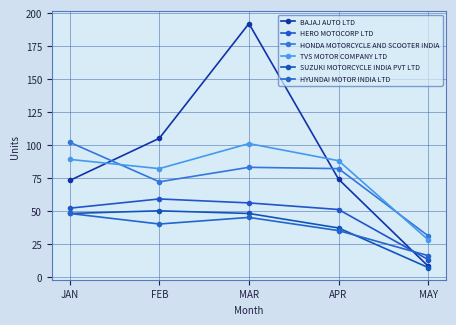

Rank the categories by TVS MOTOR COMPANY LTD value from lowest to highest.

MAY, FEB, APR, JAN, MAR